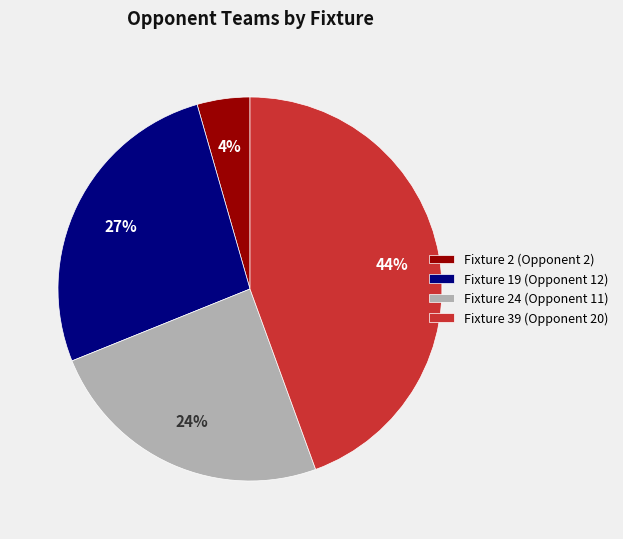

Which has a higher value, Fixture 39 (Opponent 20) or Fixture 24 (Opponent 11)?

Fixture 39 (Opponent 20)